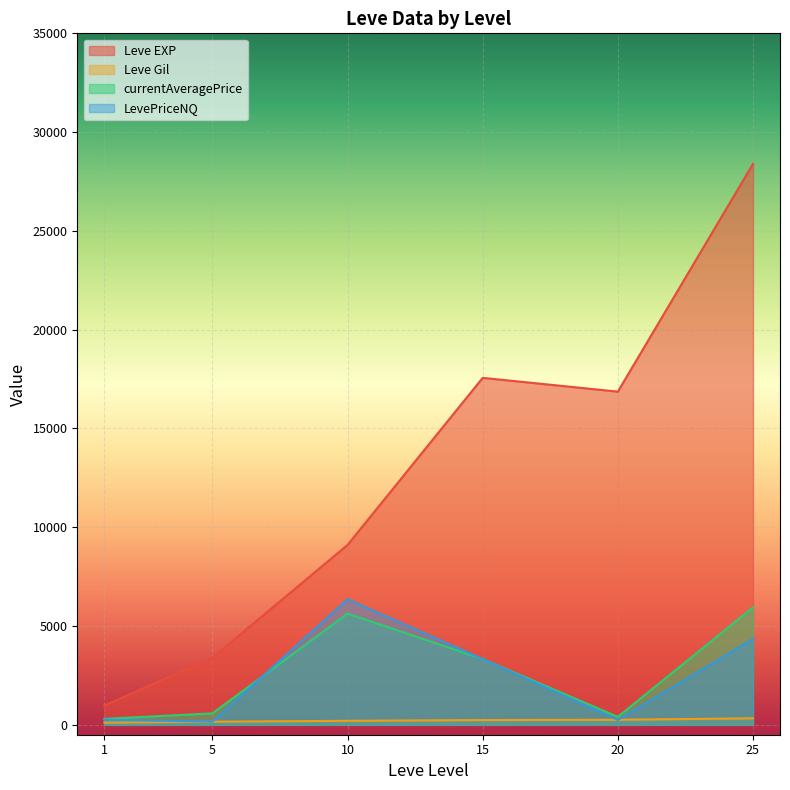

Which series has the widest spread of values?

Leve EXP